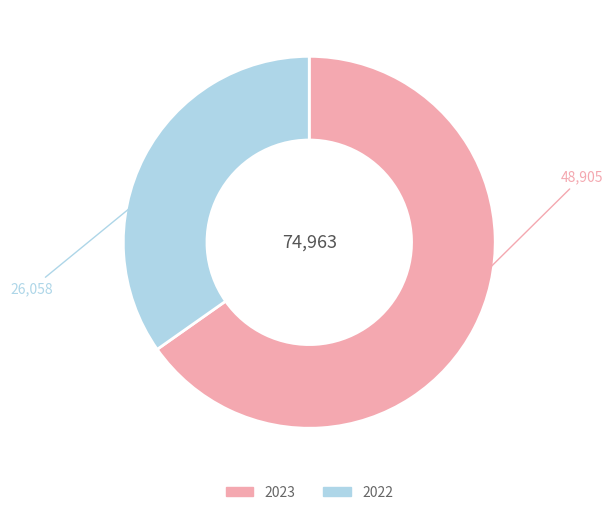

Which slice represents more than half of the pie?

2023